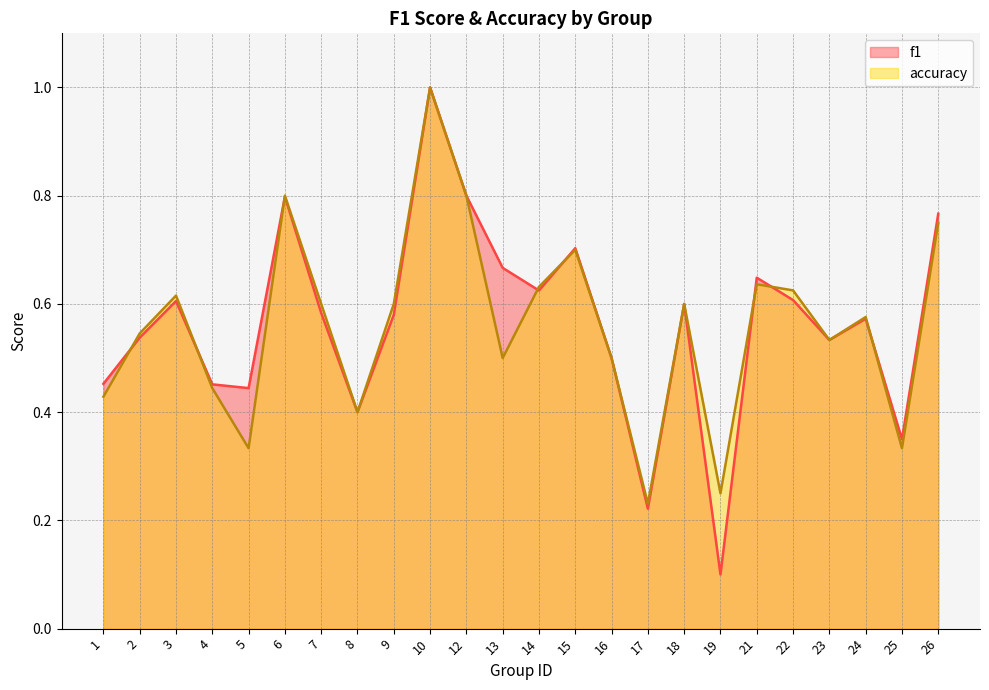

At which label does accuracy reach its peak?

10